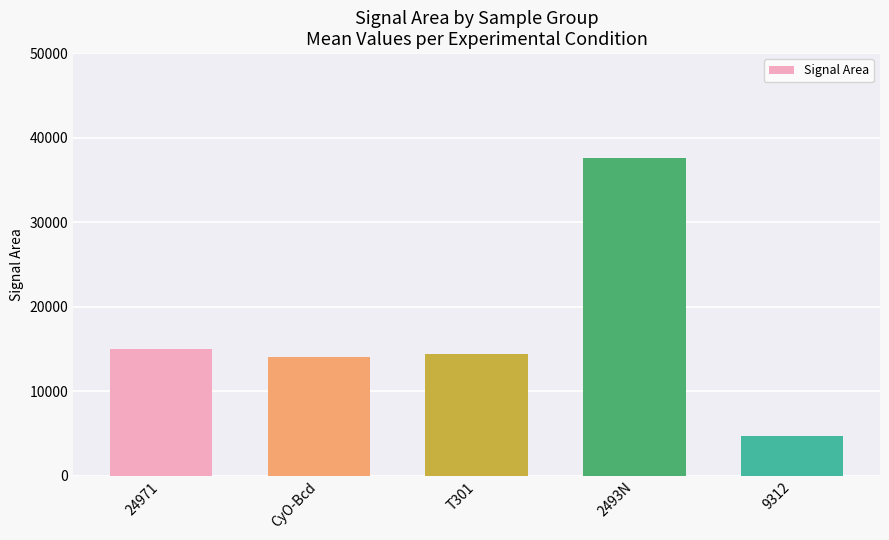

What is the ratio of the value at CyO-Bcd to the value at 24971?

0.9